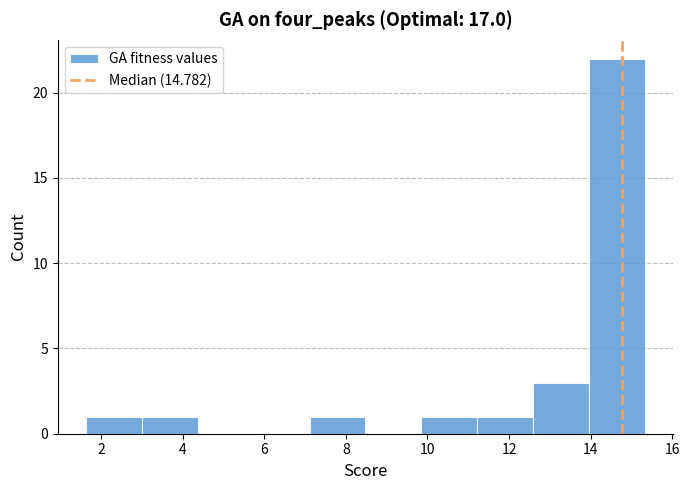

Which range on the x-axis has the tallest bar?

14.0 to 15.4